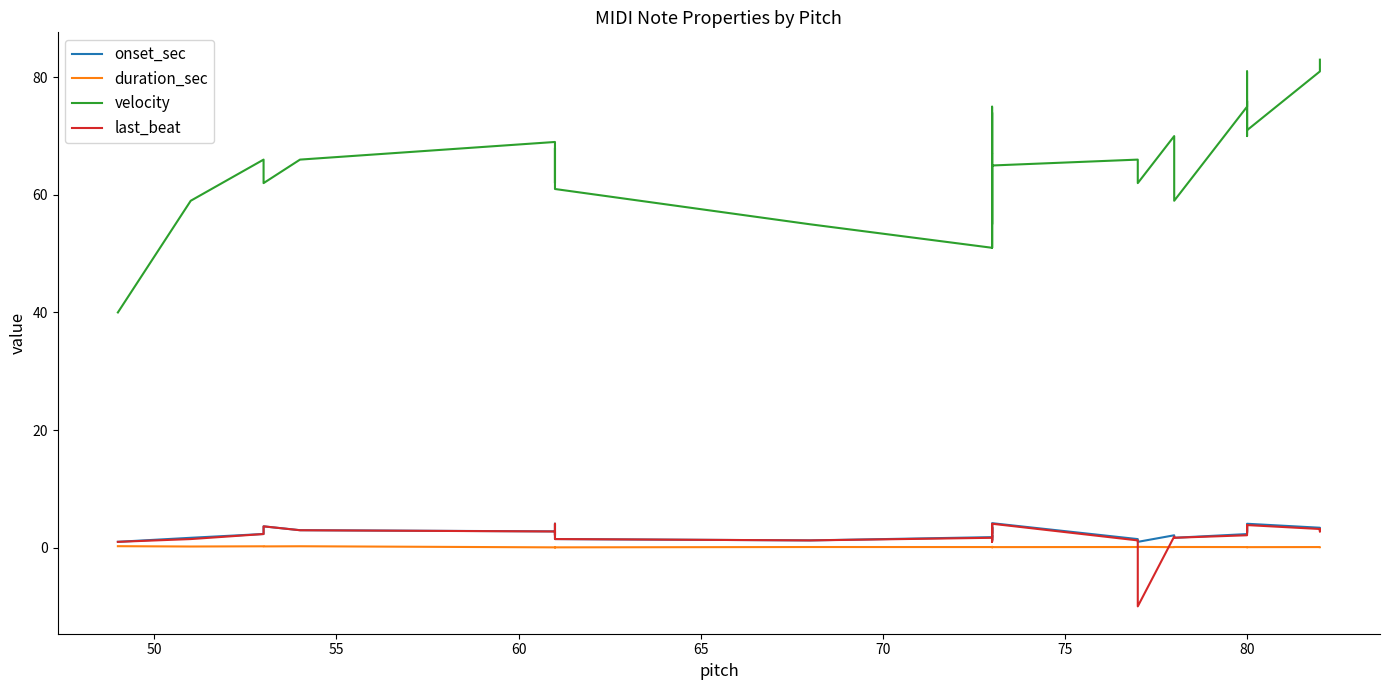

True or false: duration_sec and velocity intersect in this chart.

False